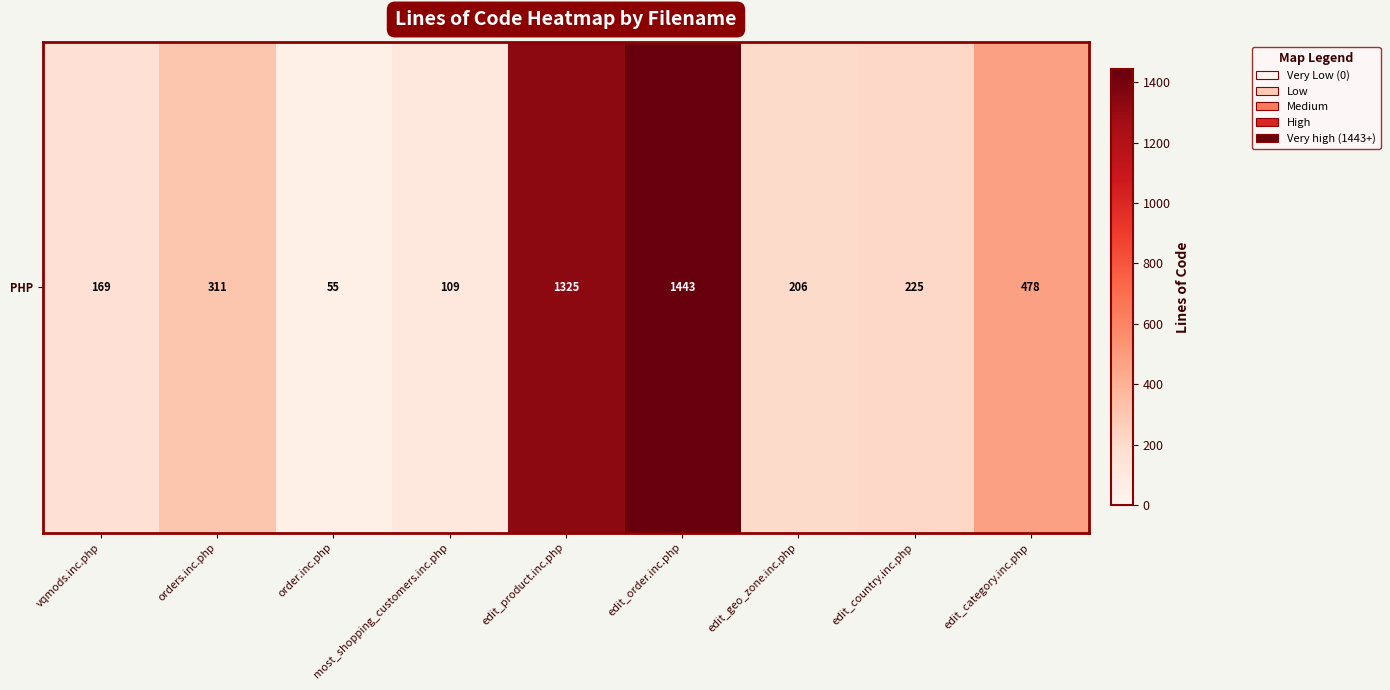

What is the maximum value shown in the chart?

1443